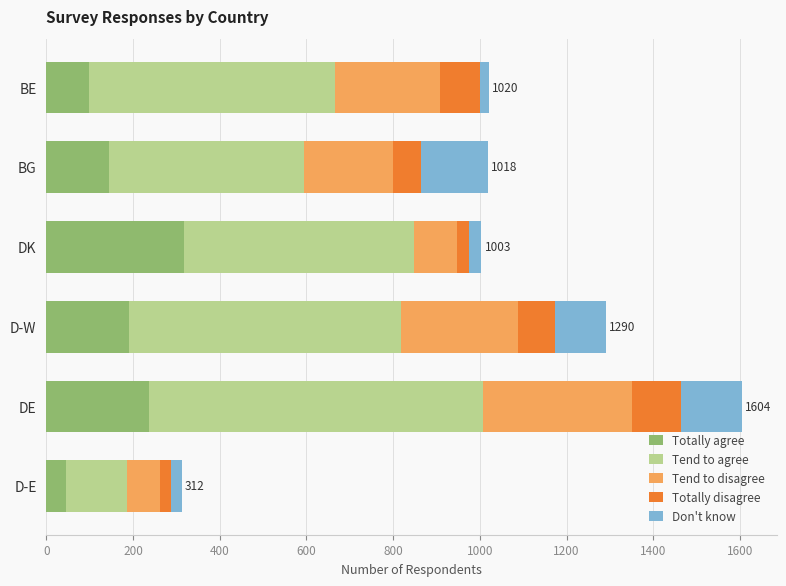

The value of Totally agree at BG is 75. True or false?

False